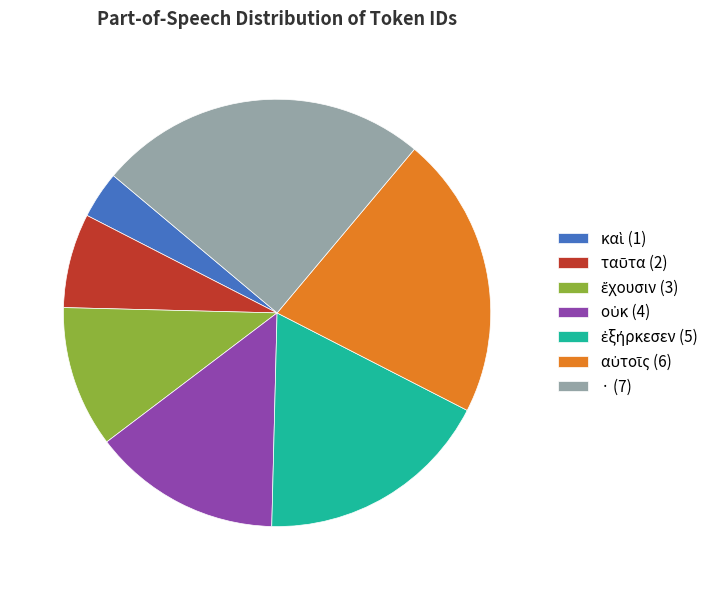

The · (7) slice represents 25% of the pie. True or false?

True